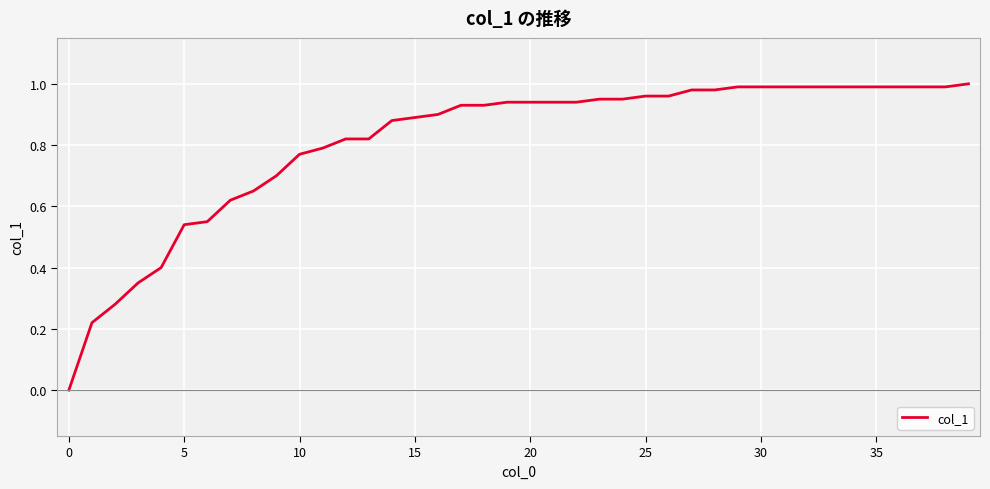

True or false: the data has more than 2 interior local peaks.

False